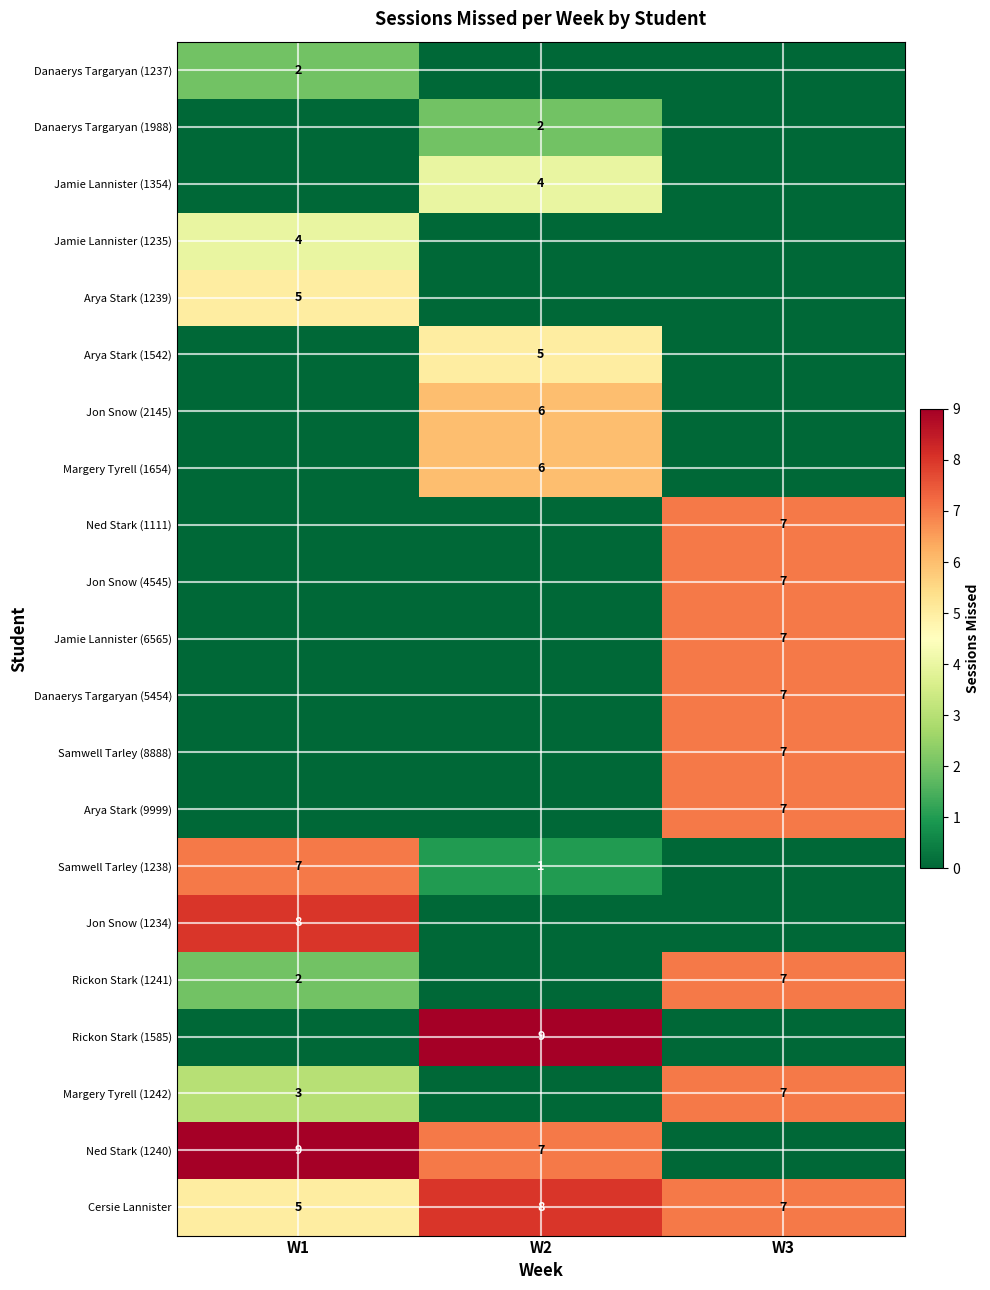

The Ned Stark (1111) series shows 9 at W3. True or false?

False